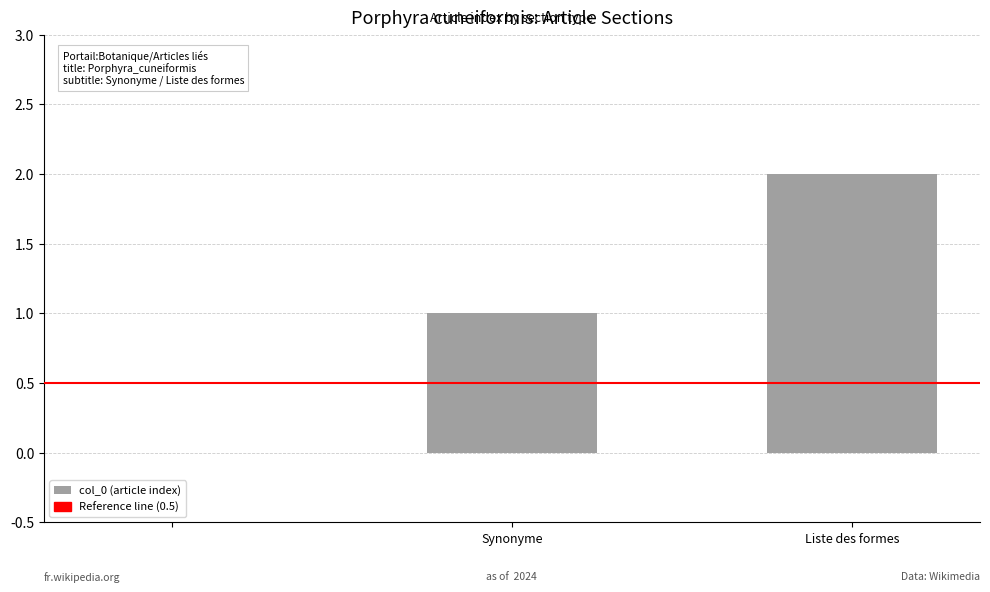

What is the sum of all values?

3